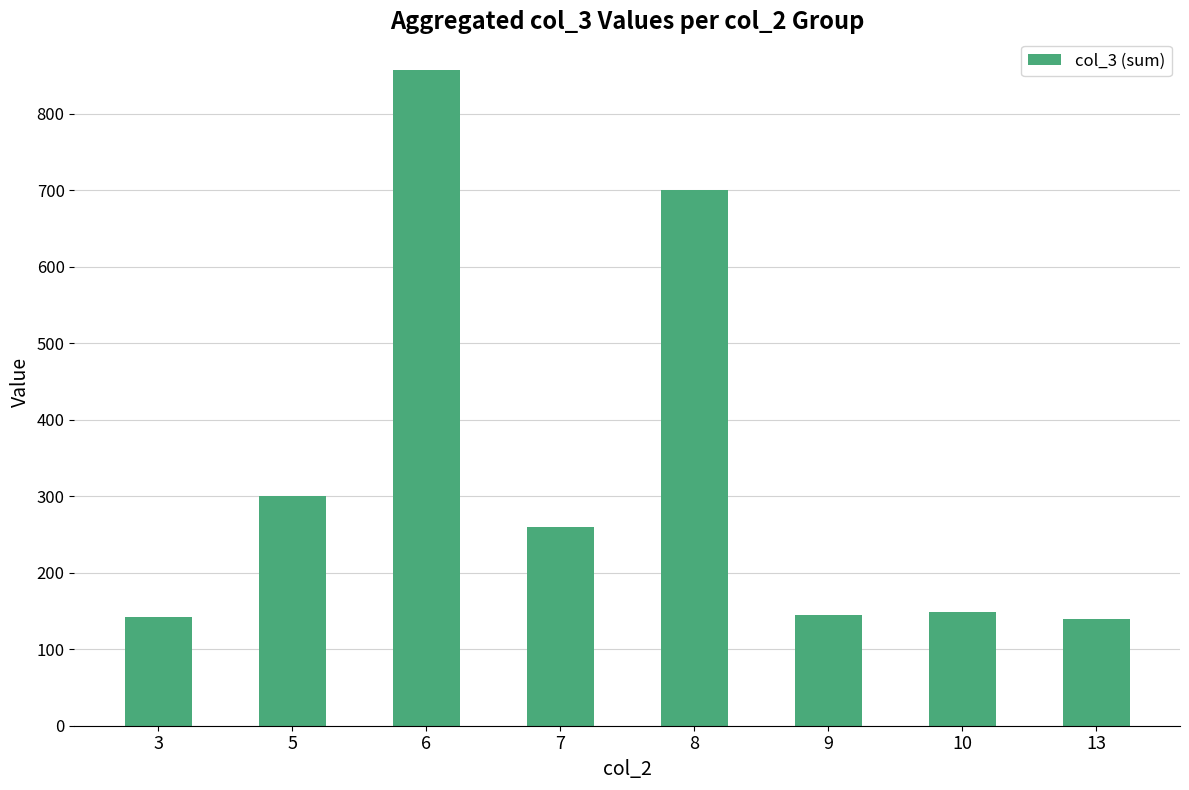

What is the difference between the second highest and second lowest values?

558